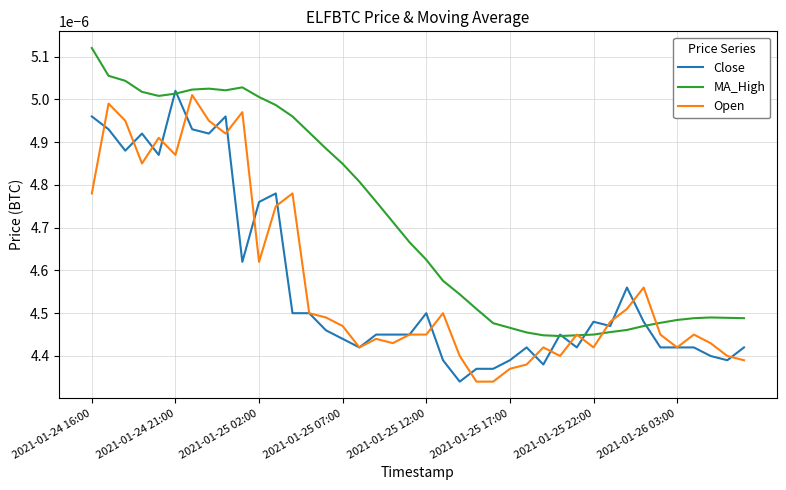

Which series has the largest total across all categories?

MA_High